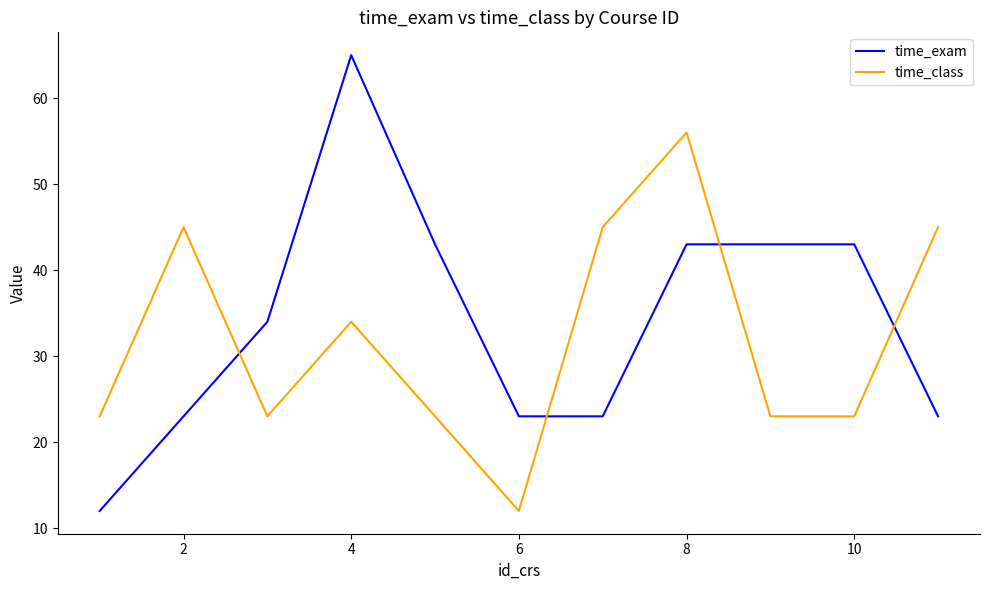

What are all the series names shown in the legend?

time_exam, time_class